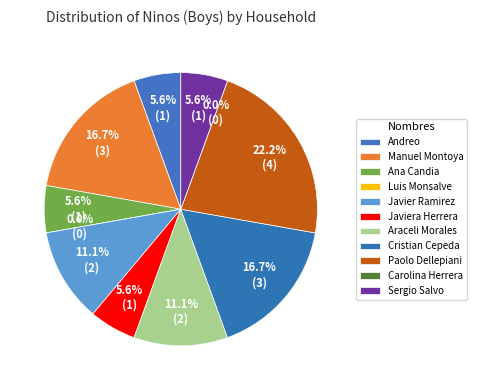

The Ana Candia slice represents 6% of the pie. True or false?

True